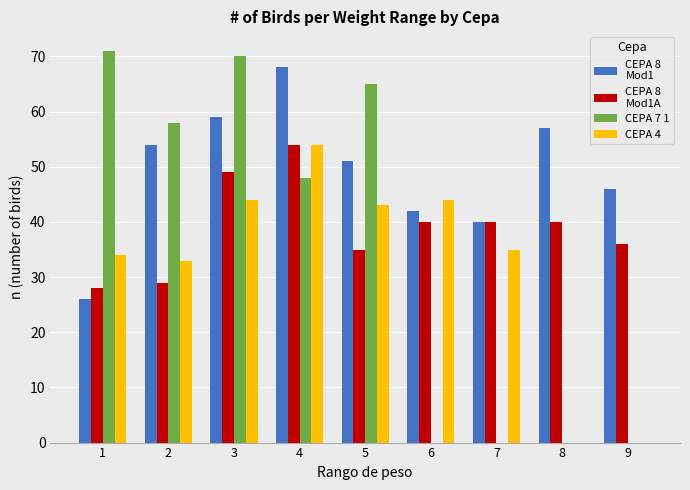

What is the maximum value shown in the chart?

71